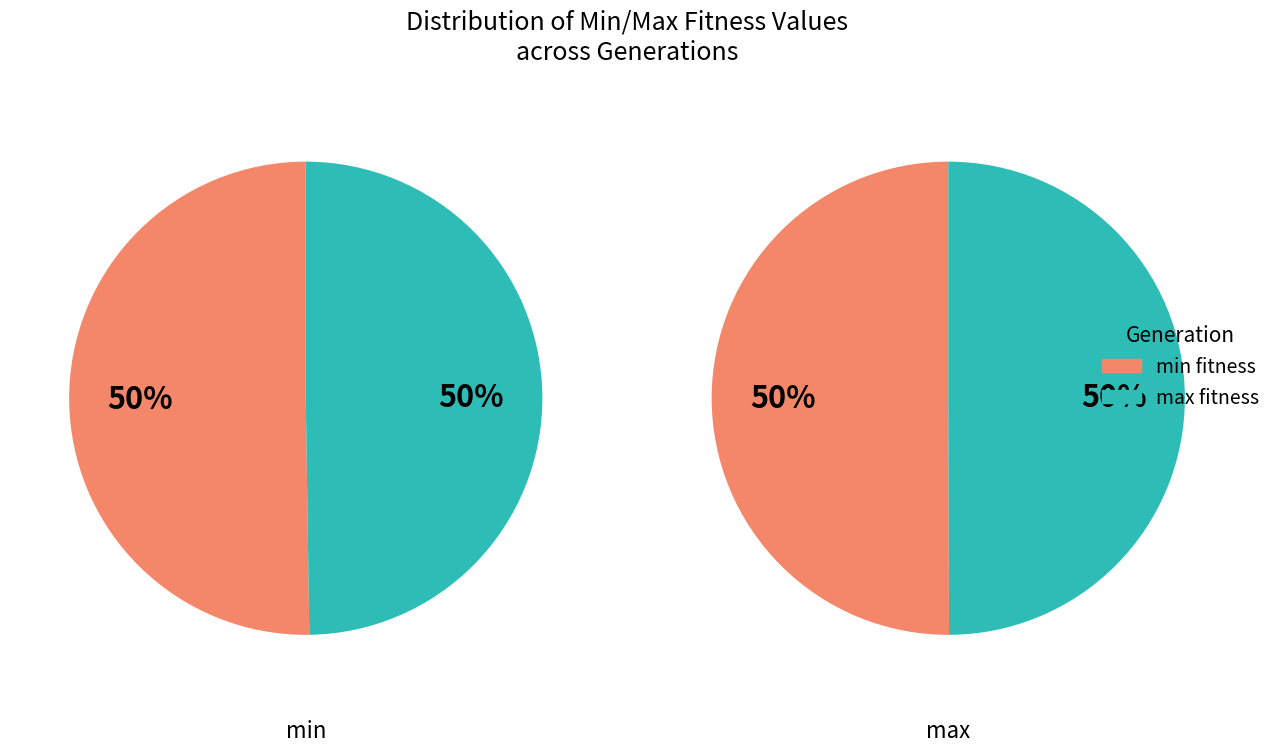

How many slices are in this pie chart?

2